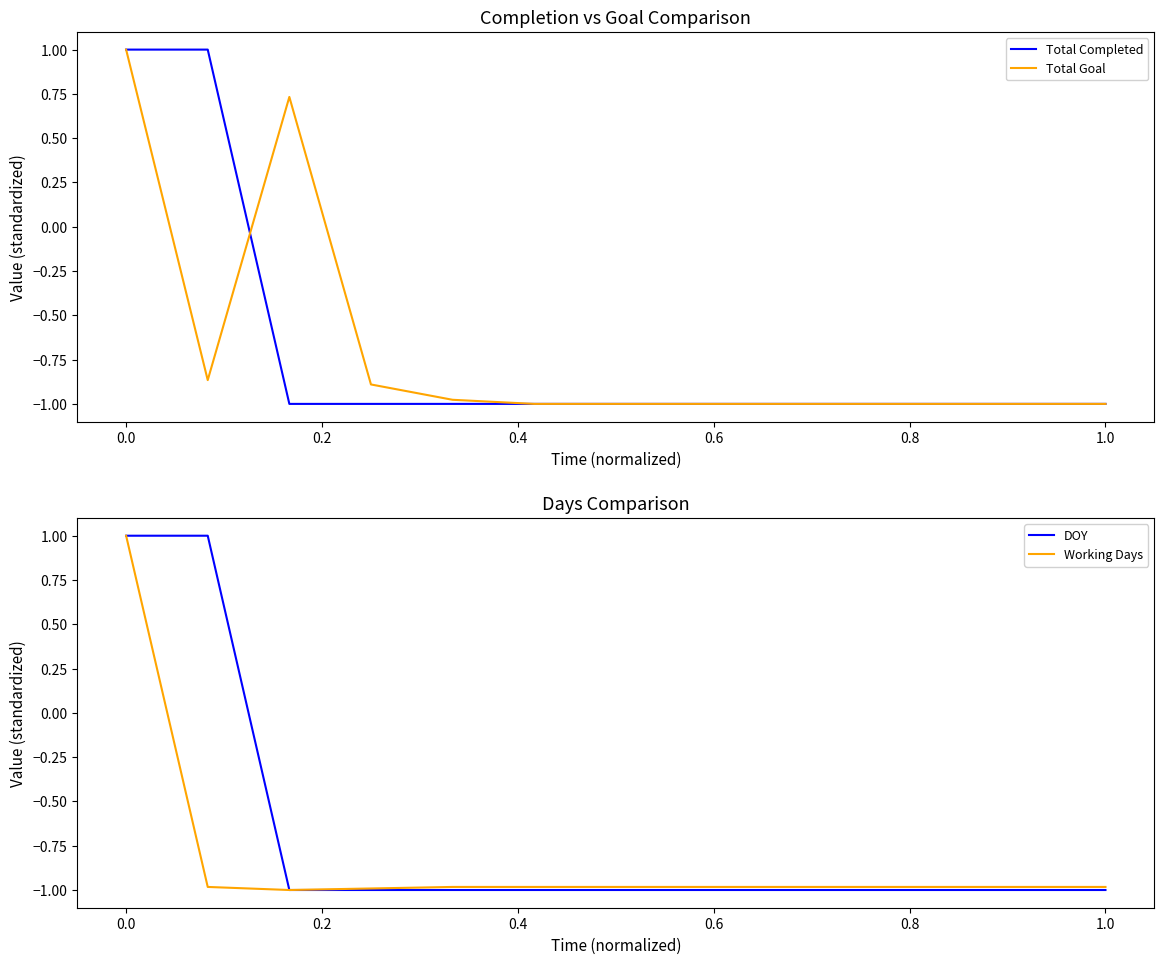

What is the value of the DOY point at the 8th from the left?

-1.0